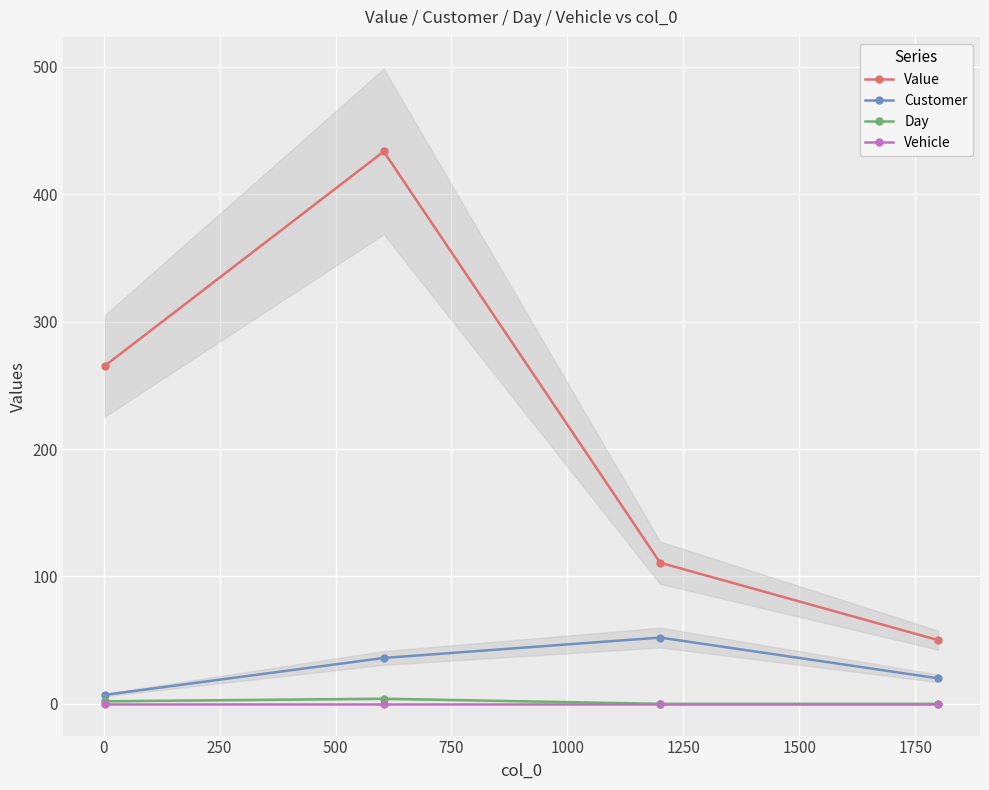

What is the sum of all Value values?

859.4